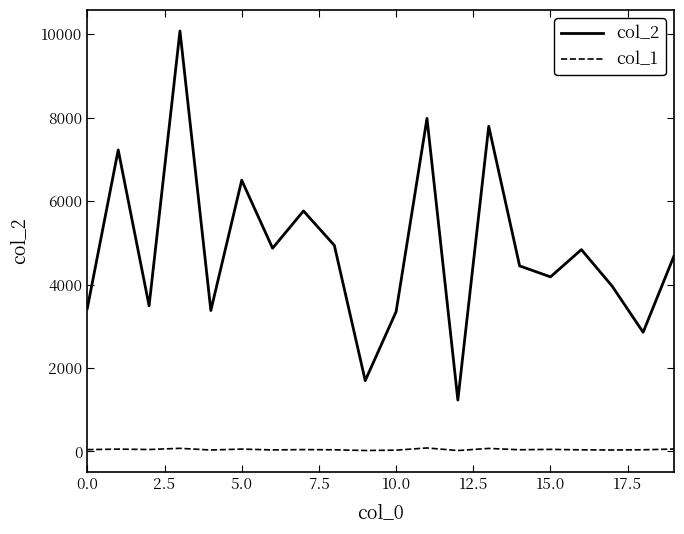

List the series in order of their overall mean, highest first.

col_2, col_1